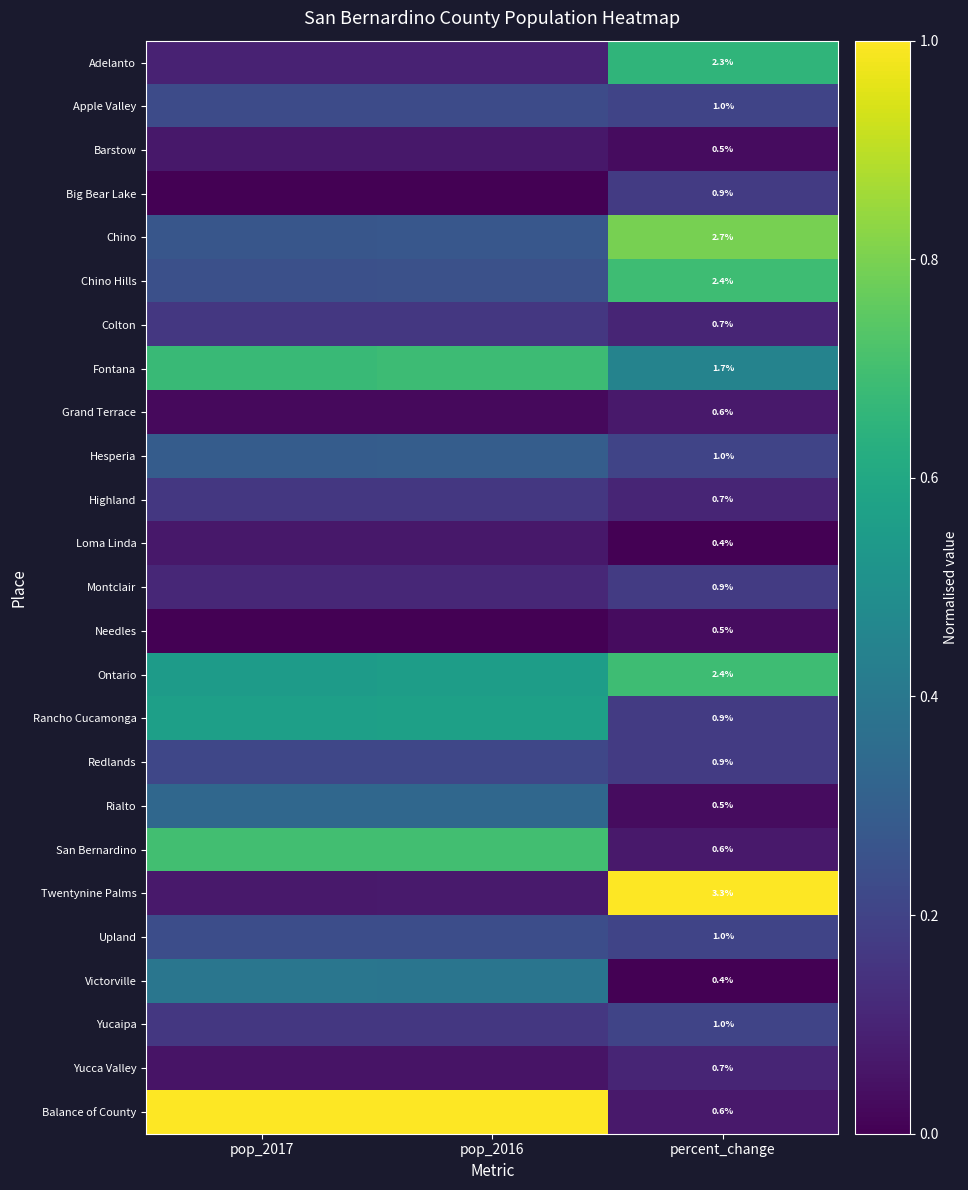

Rank the categories by Upland value from lowest to highest.

percent_change, pop_2017, pop_2016